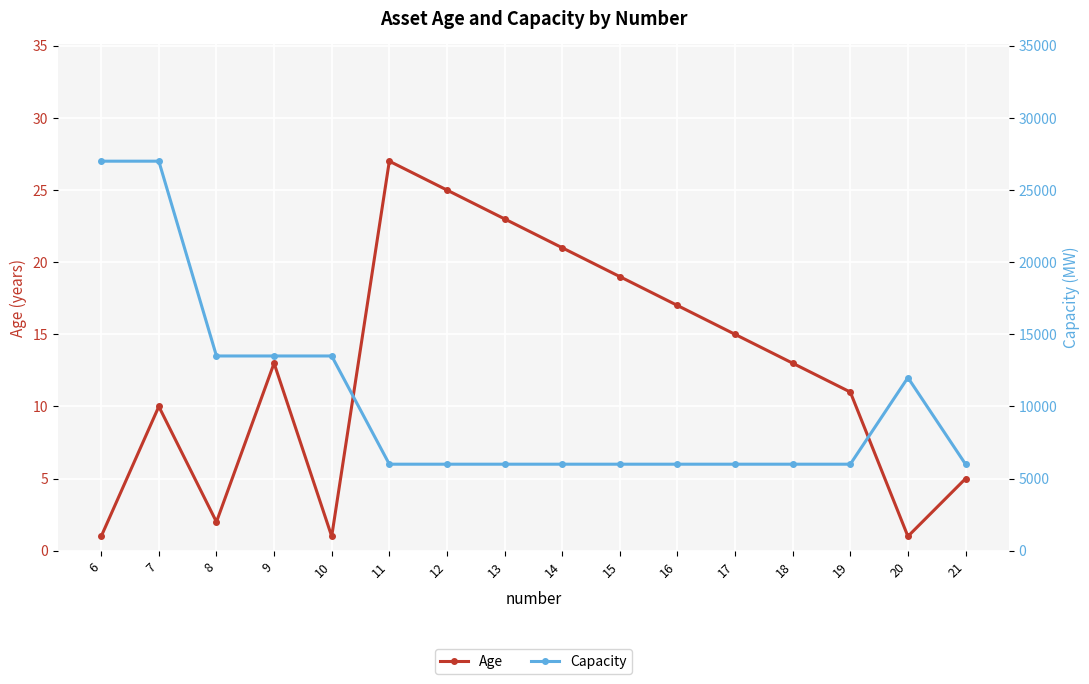

The Capacity series shows 7146 at 8. True or false?

False